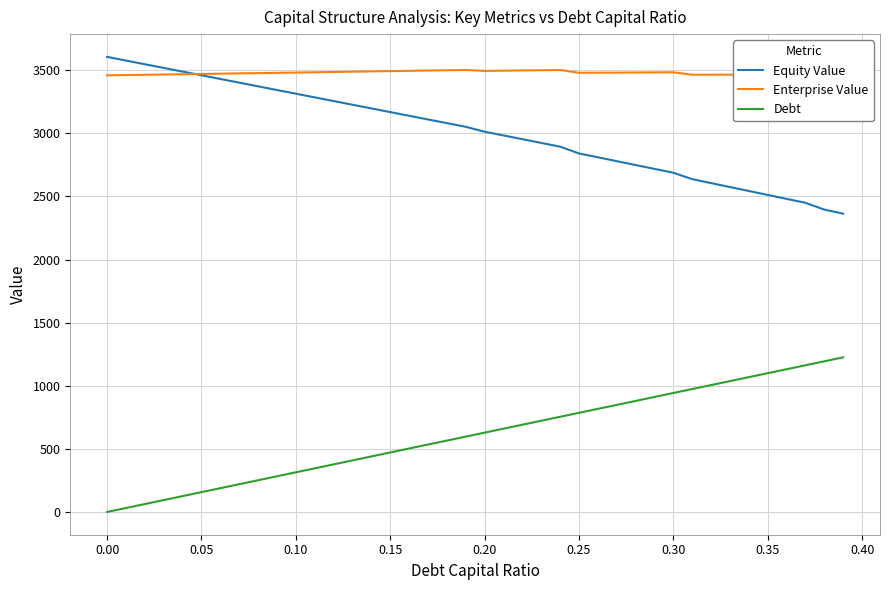

What are all the series names shown in the legend?

Equity Value, Enterprise Value, Debt